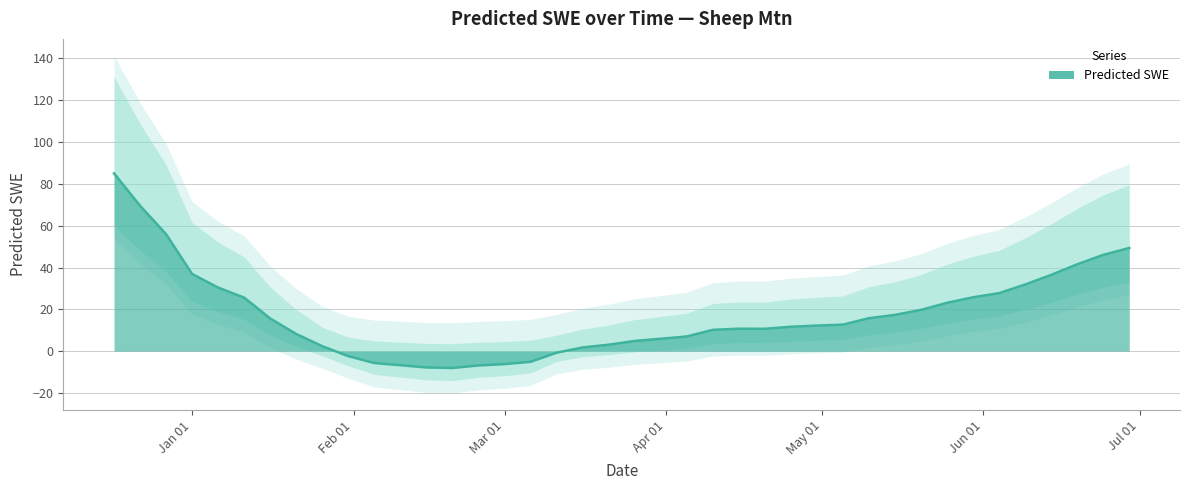

At which label does the data first exceed 12?

1999-12-17